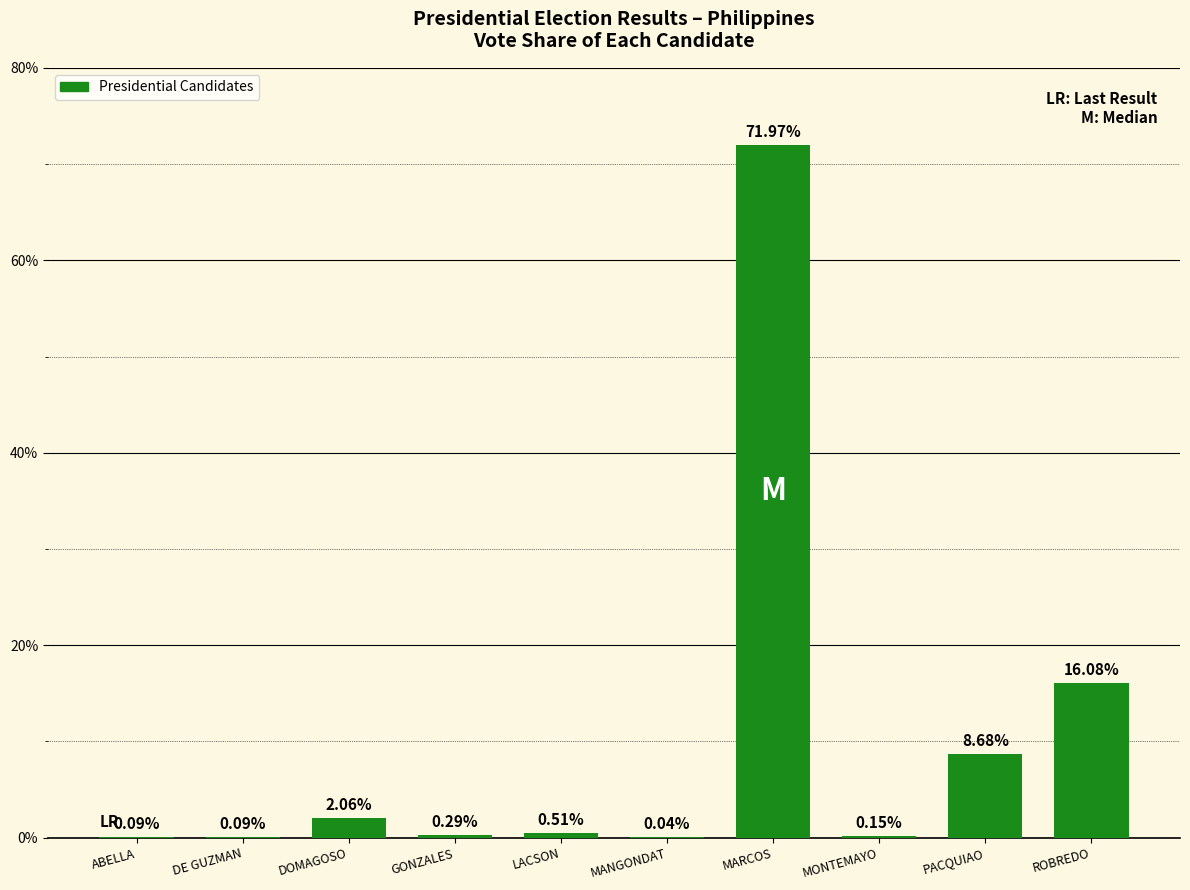

Between MONTEMAYO and MANGONDAT, which is larger?

MONTEMAYO